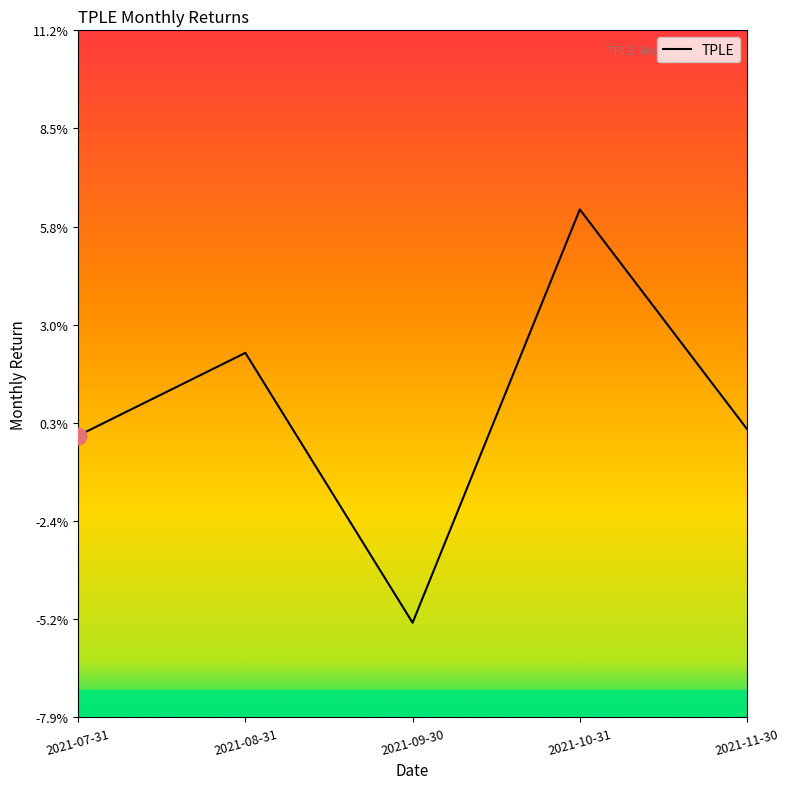

Does the chart have visible grid lines?

No